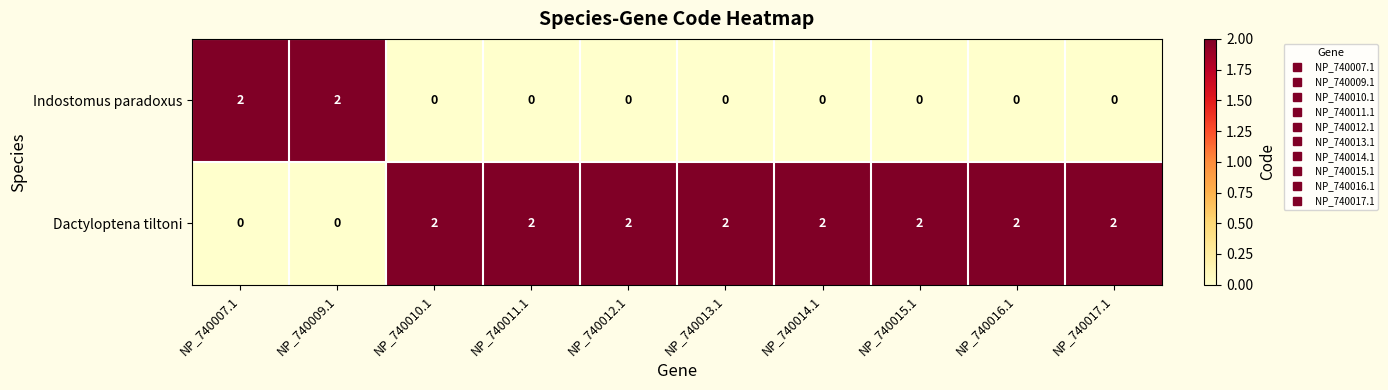

The value of Indostomus paradoxus at NP_740016.1 is -1. True or false?

False